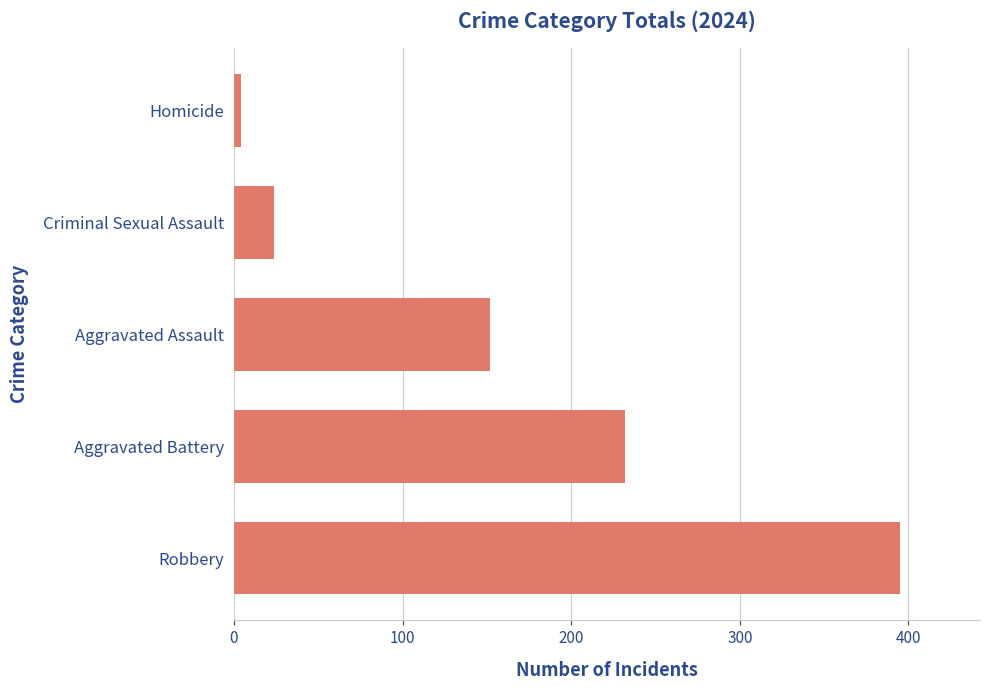

Reading bottom to top, what are all the values shown in this chart?

395	232	152	24	4